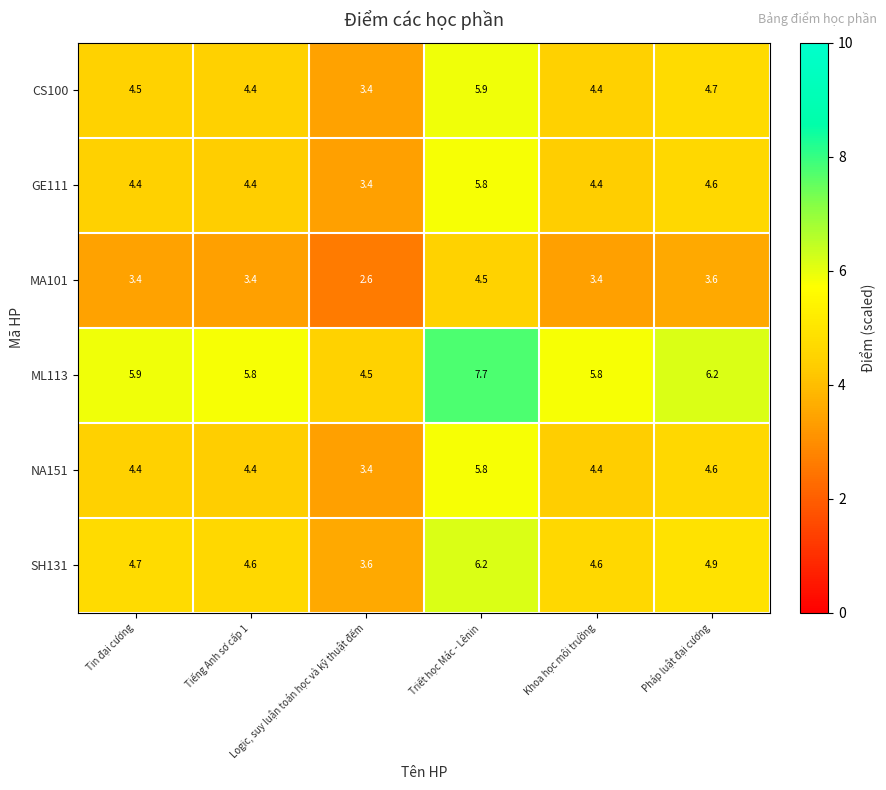

What is the highest value of the ML113 series?

7.7